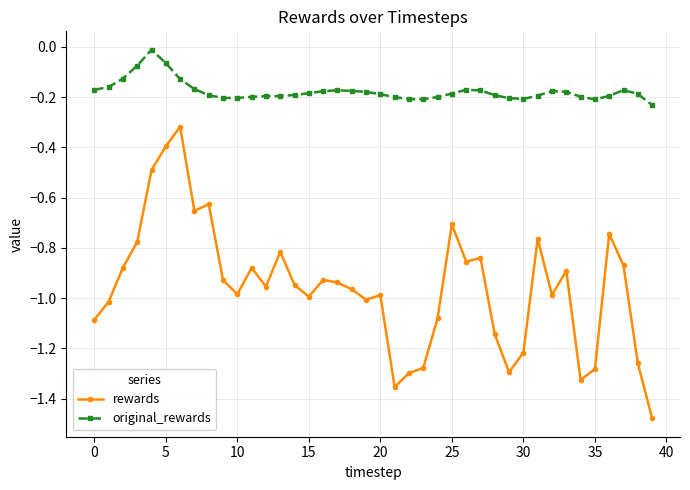

True or false: original_rewards and rewards cross at least once.

False